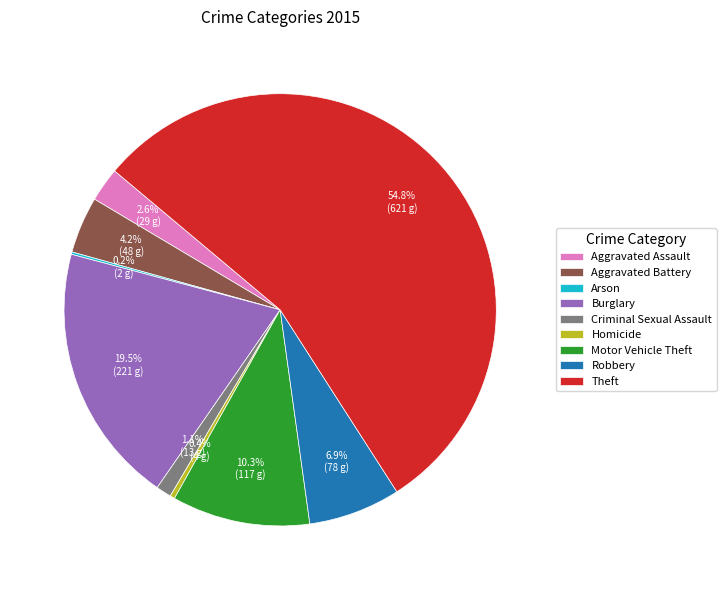

What is the total percentage of Homicide and Motor Vehicle Theft?

10.7%